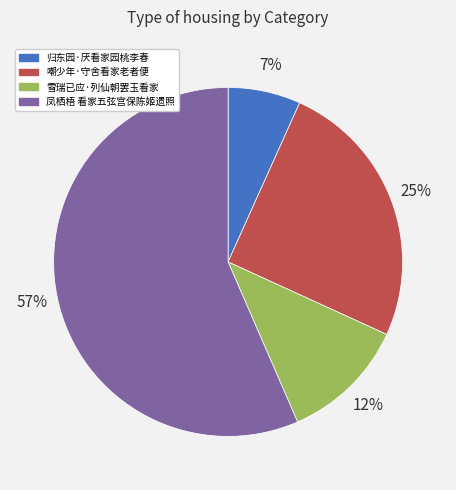

What is the smallest slice in the pie chart?

归东园·厌看家园桃李春